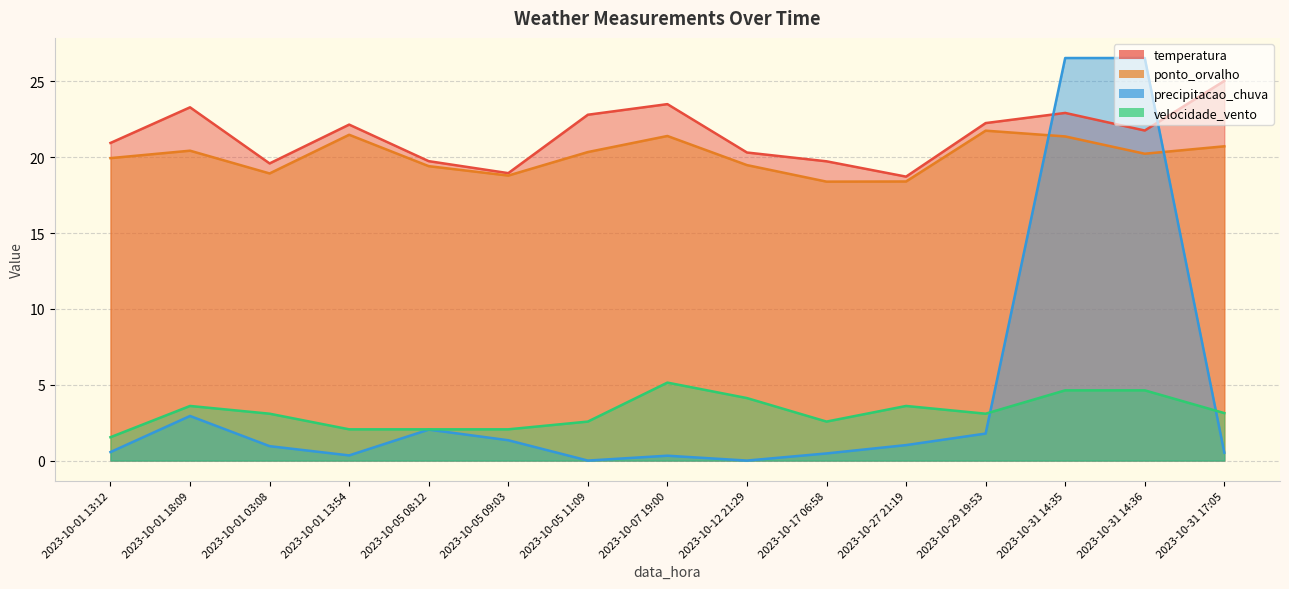

What is the average value of the velocidade_vento series?

3.2